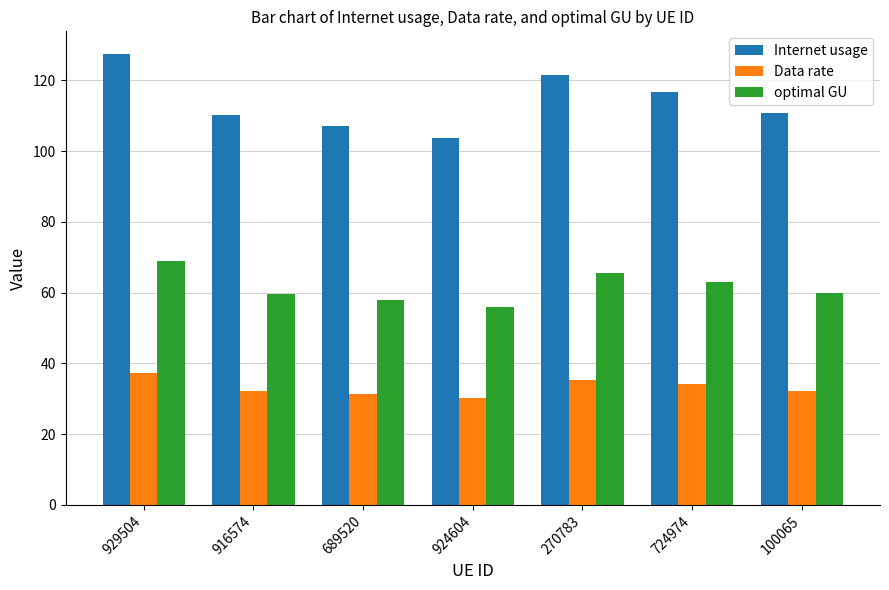

Which series has the largest range (max minus min)?

Internet usage